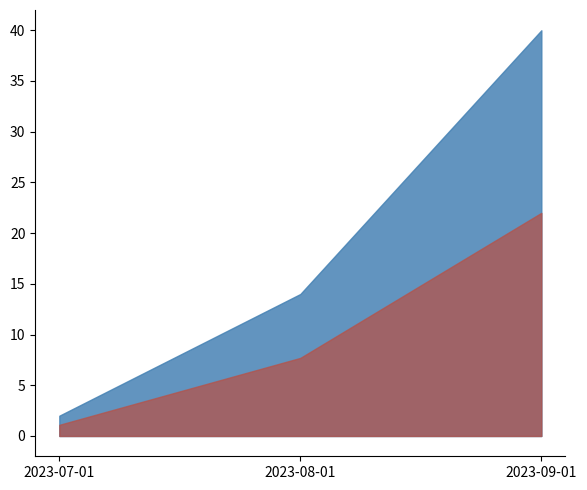

Approximately how many times larger is the value at 2023-08-01 compared to 2023-09-01?

0.3